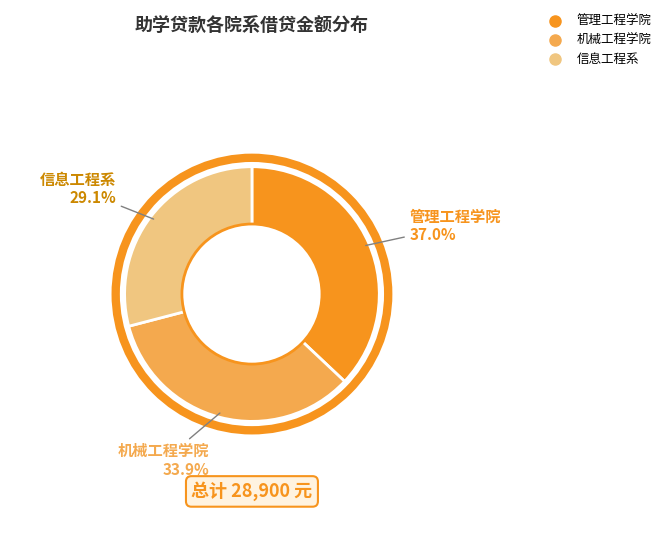

What percentage is NOT represented by 管理工程学院?

63.0%